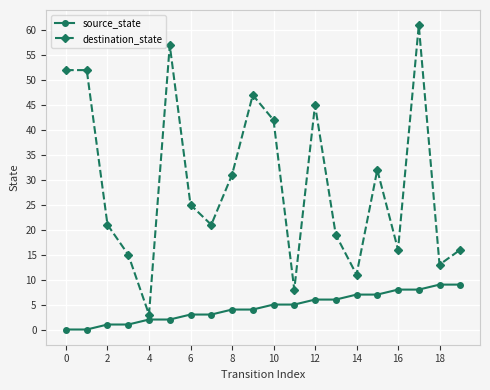

Which series has the largest total across all categories?

destination_state